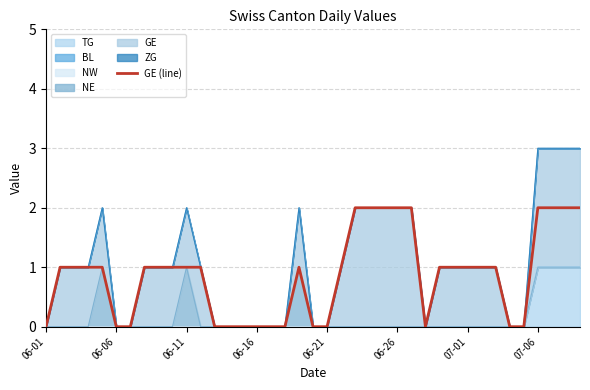

Where is the first local maximum?

18